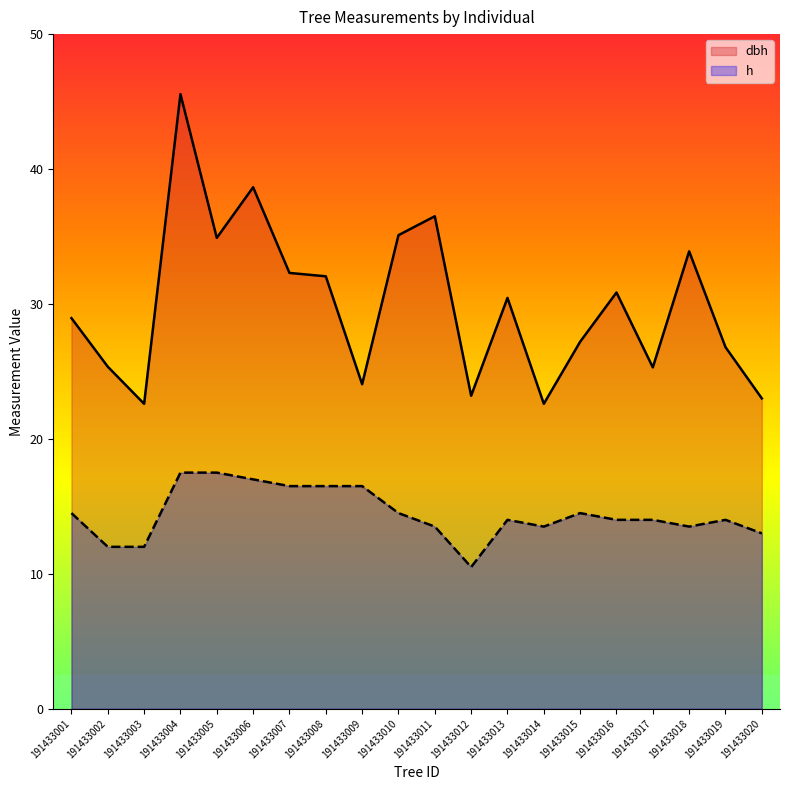

Rank the series at 191433019 from highest to lowest value.

dbh, h